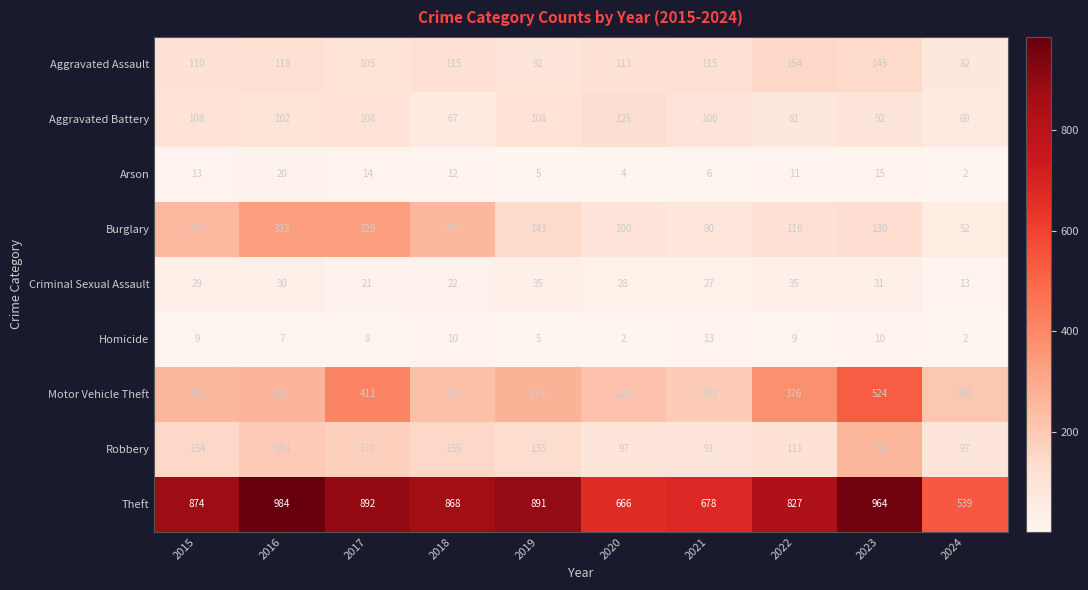

What is the highest value of the Criminal Sexual Assault series?

35